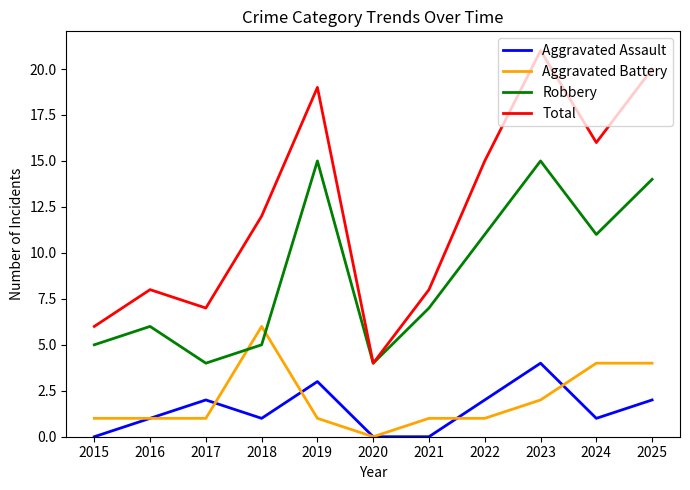

At which category is the sum across all series the highest?

2023